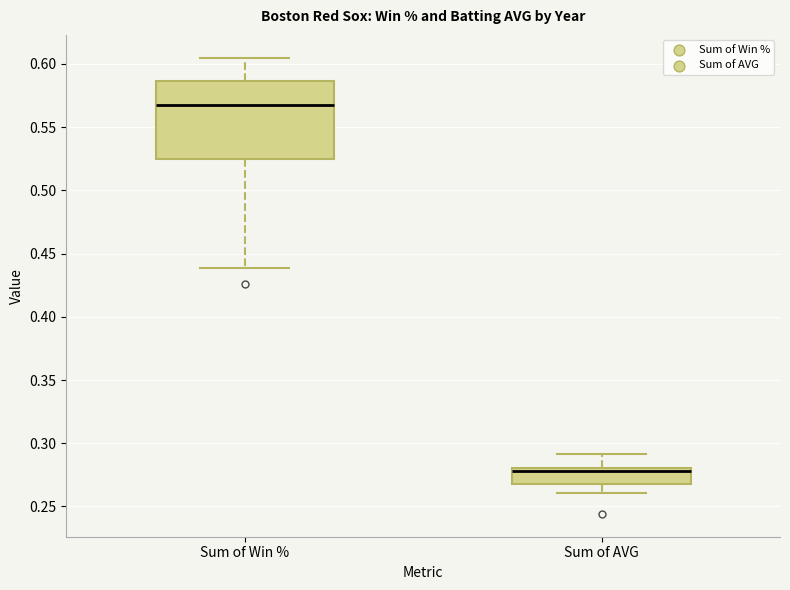

Which box's median line is the lowest?

Sum of AVG